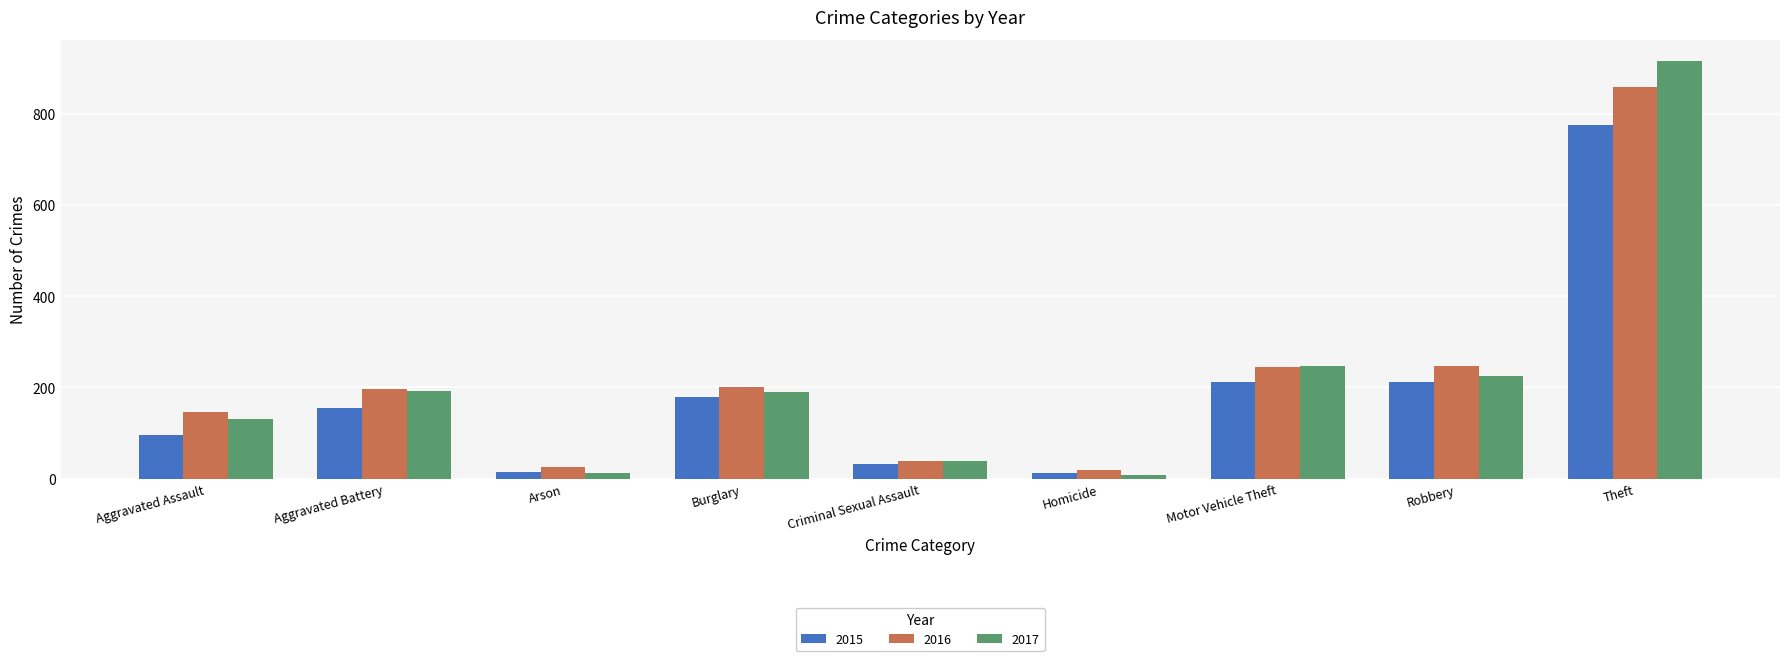

What is the average value of the 2015 series?

187